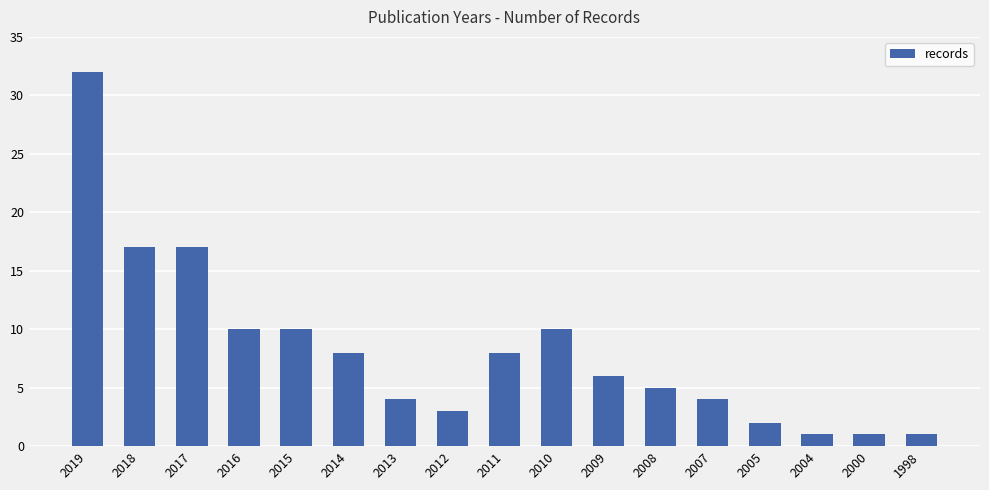

What is the minimum value shown in the chart?

1